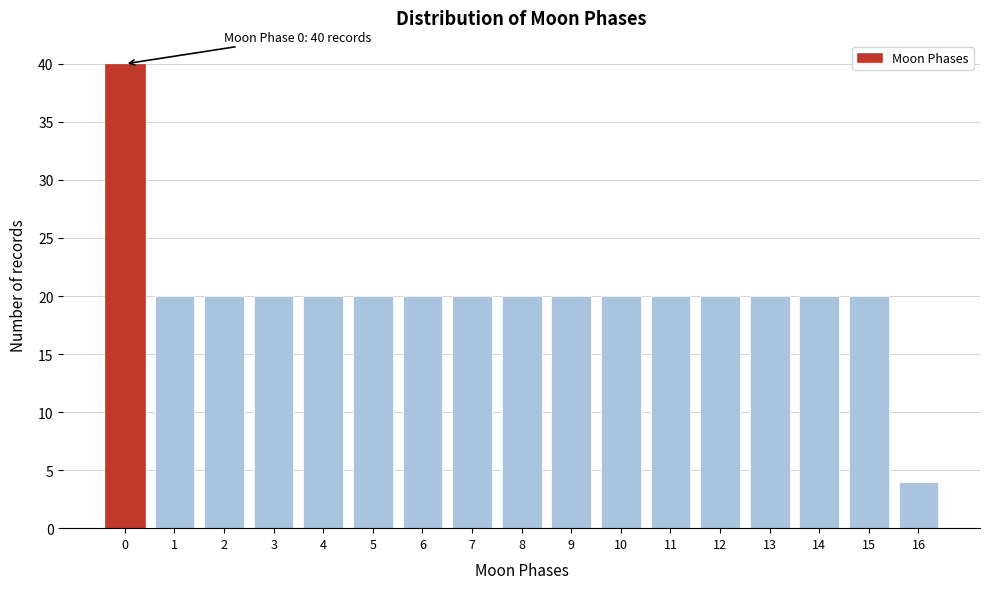

Reading left to right, transcribe all the data shown in this chart.

0=40	1=20	2=20	3=20	4=20	5=20	6=20	7=20	8=20	9=20	10=20	11=20	12=20	13=20	14=20	15=20	16=4